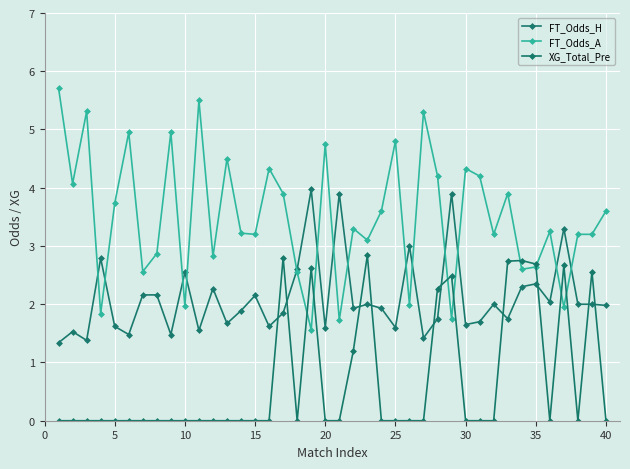

At how many categories does at least one series exceed 3?

31